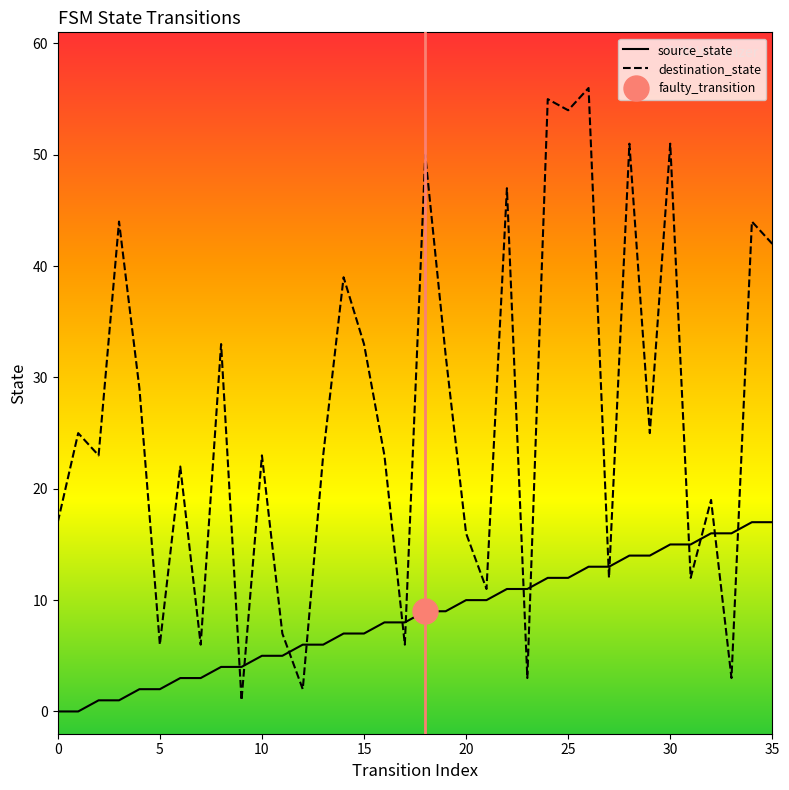

What is the maximum value shown in the chart?

56